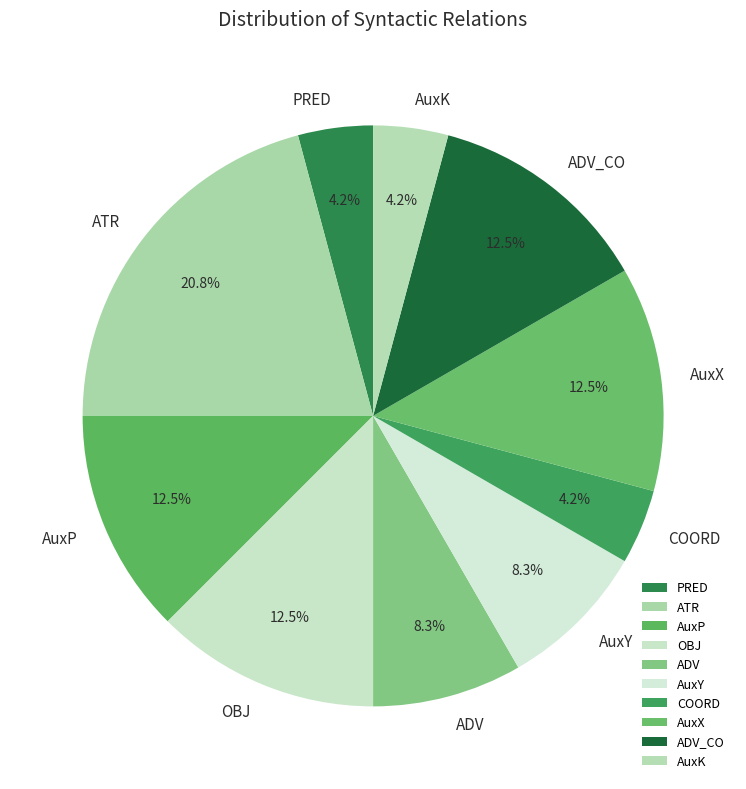

To the nearest percent, what is the difference between the largest and smallest slice percentages?

17%